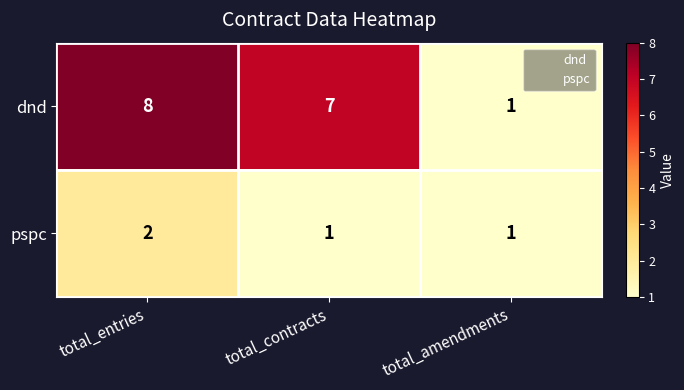

What is the highest value of the dnd series?

8